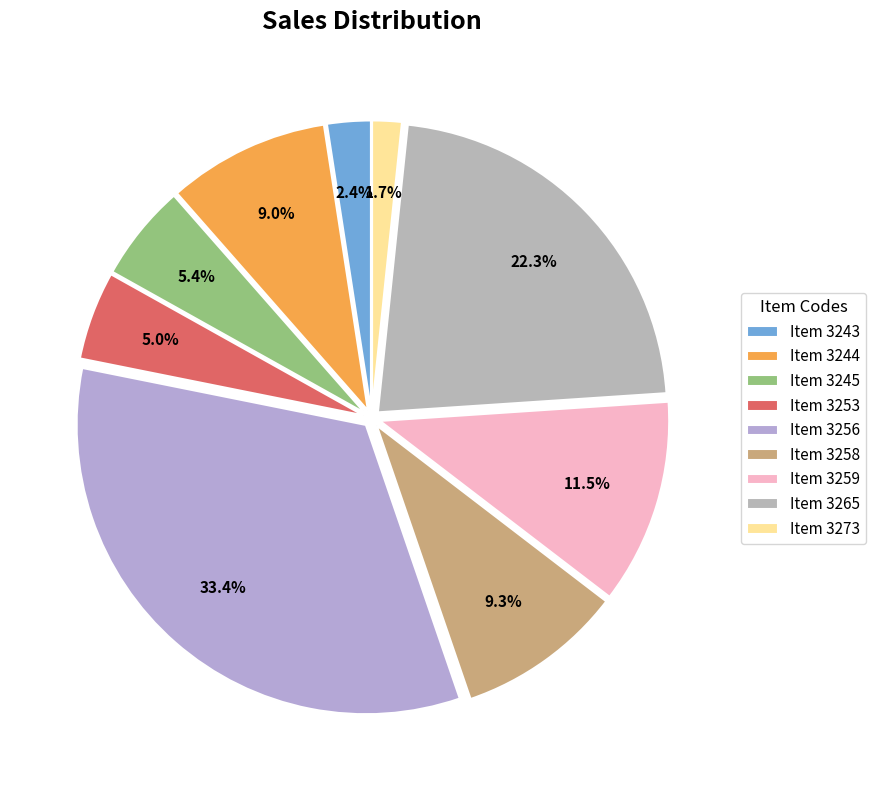

To the nearest percent, what is the difference between the largest and smallest slice percentages?

32%